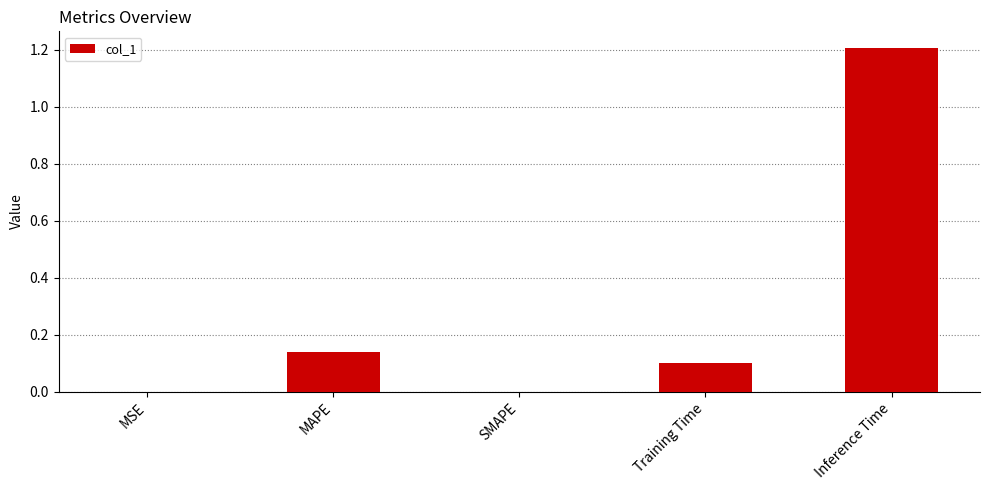

Is it true that the value at SMAPE is 0.0?

True